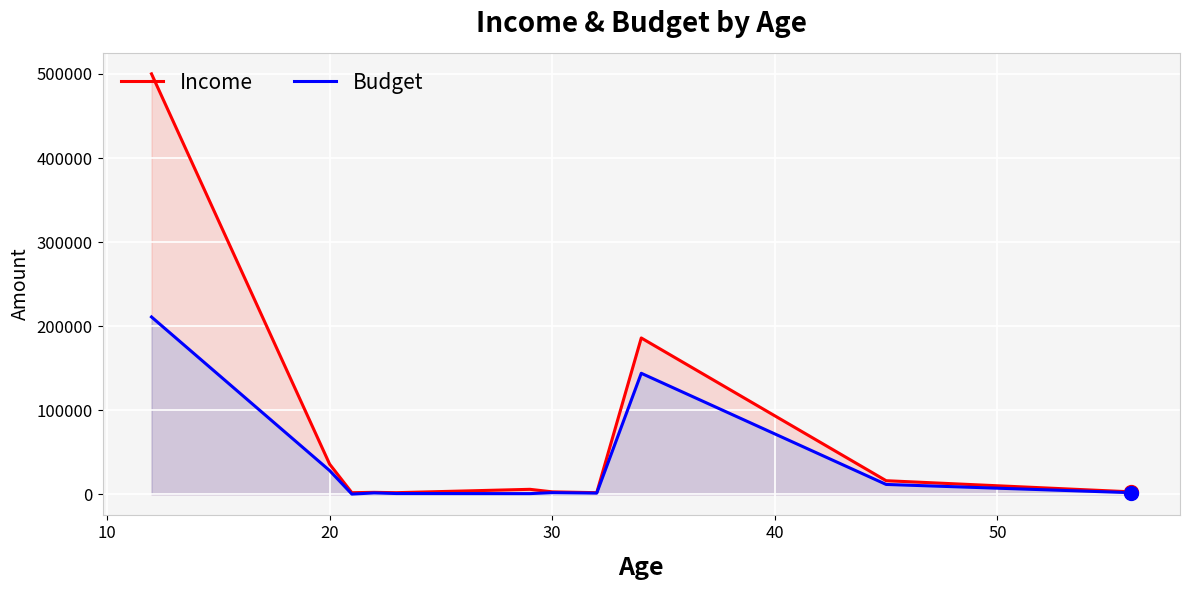

At how many categories does at least one series exceed 227461?

1